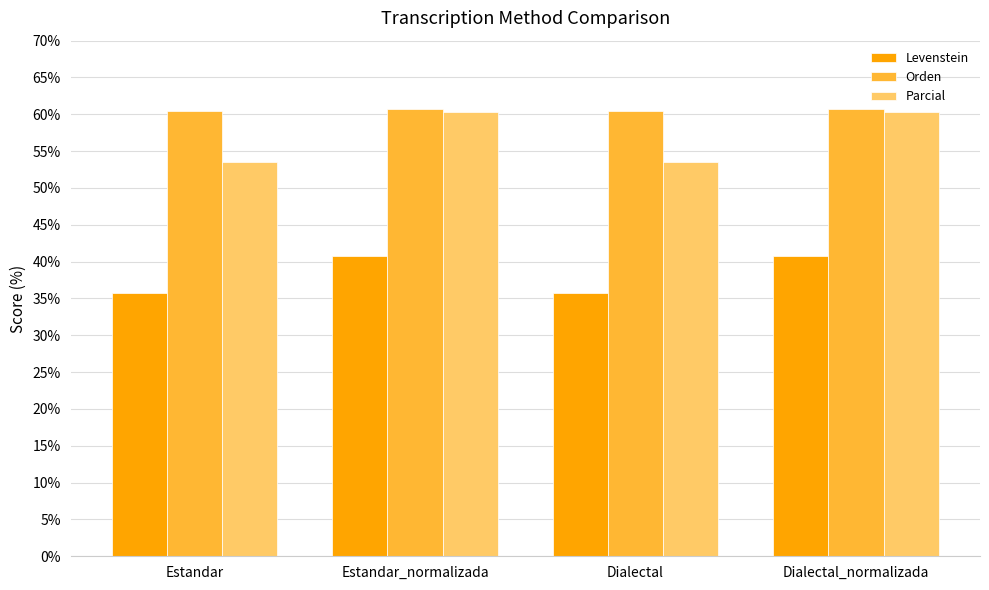

What is the average value of the Parcial series?

56.9